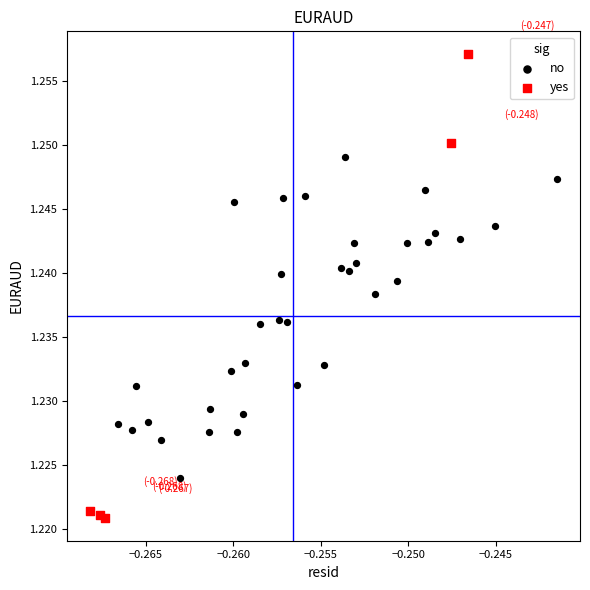

Which series reaches the maximum Y coordinate?

yes